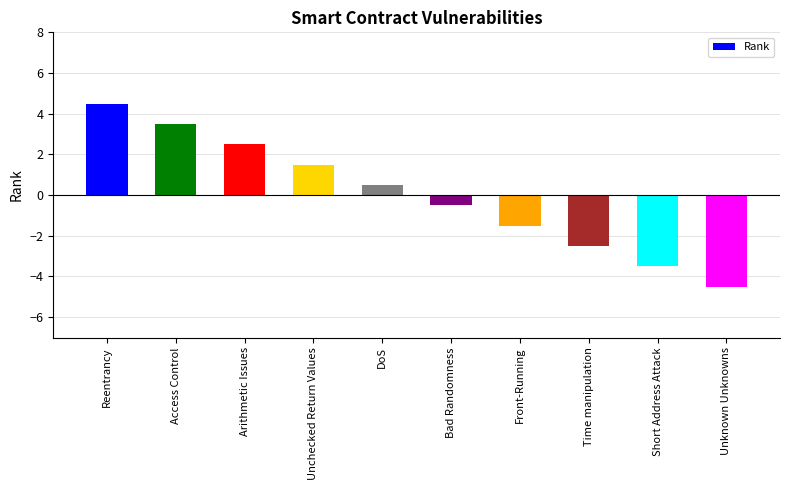

How many values are below 0?

5